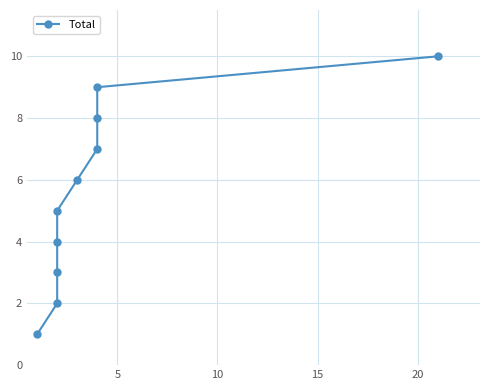

Where does the data first go above 6?

6